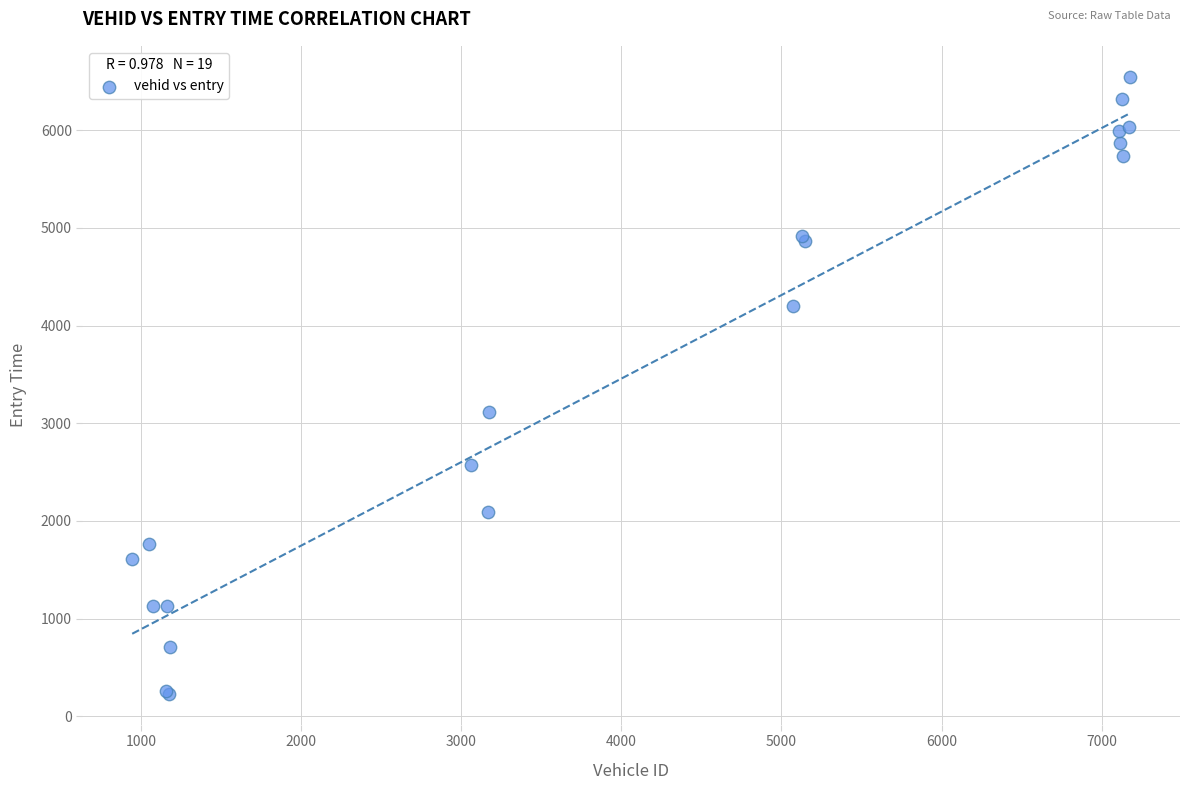

What Y value in the scatter plot is closest to 3388?

3116